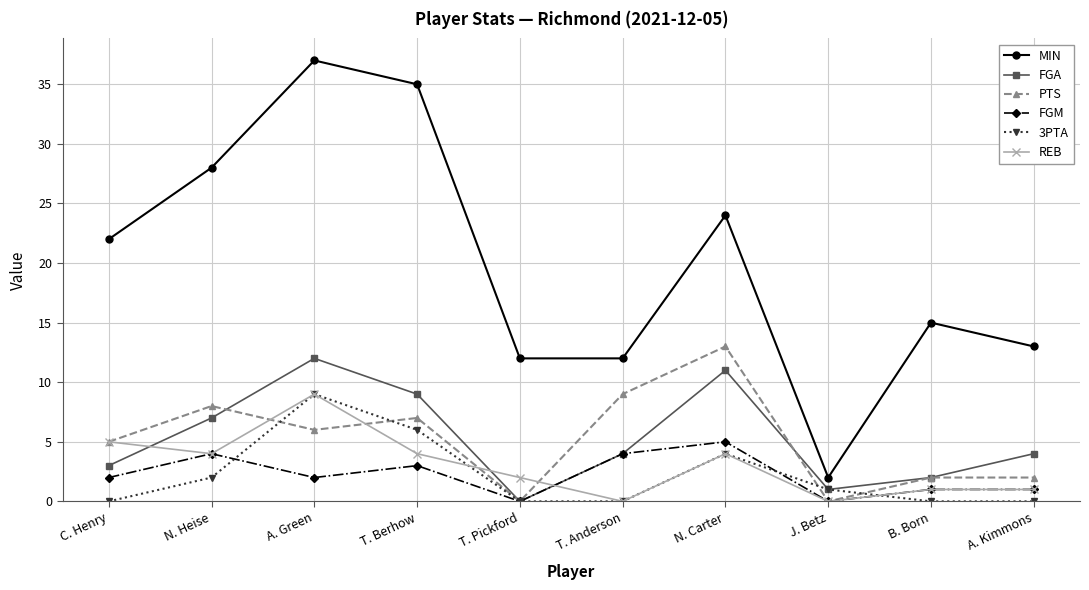

Where is 3PTA nearest to the value 4?

N. Carter